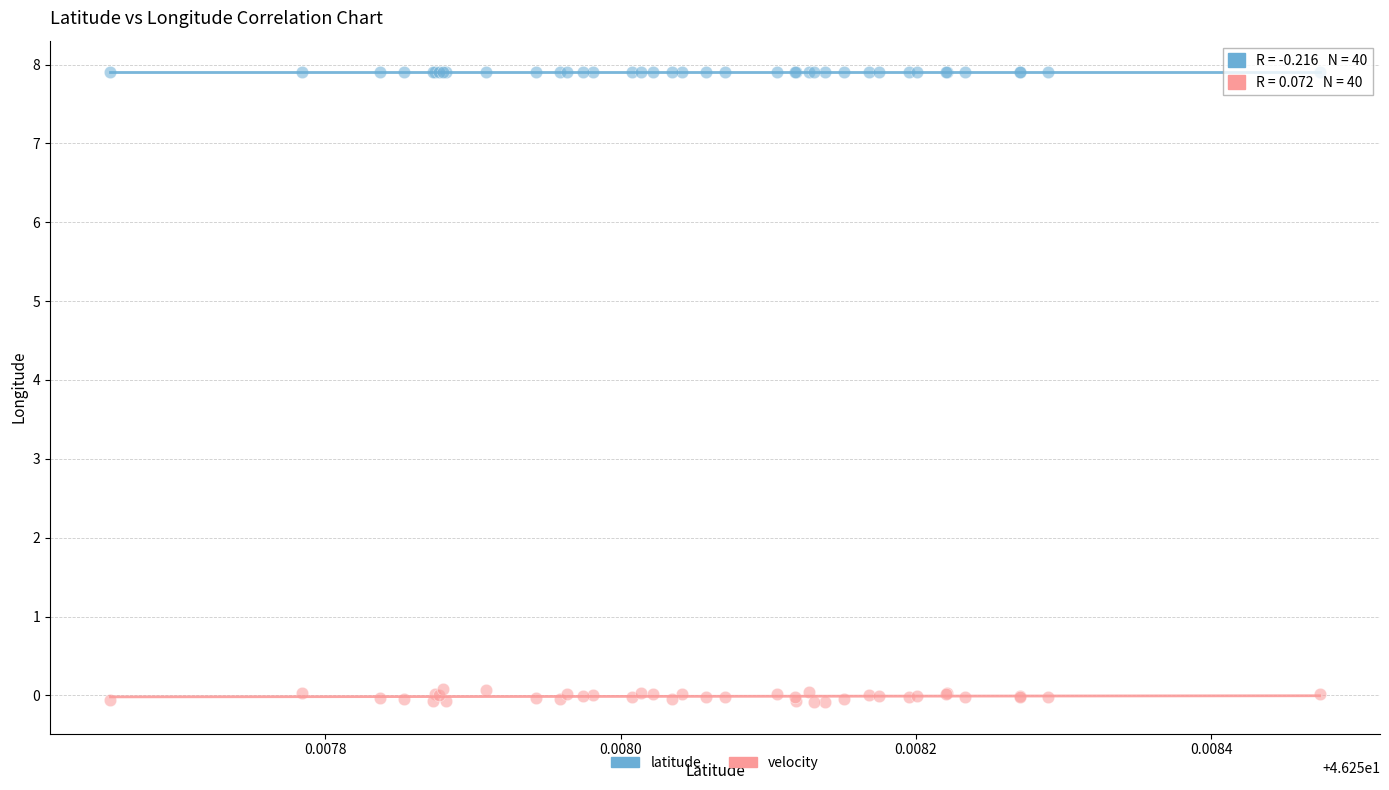

Which series has the largest Y range (max minus min)?

velocity